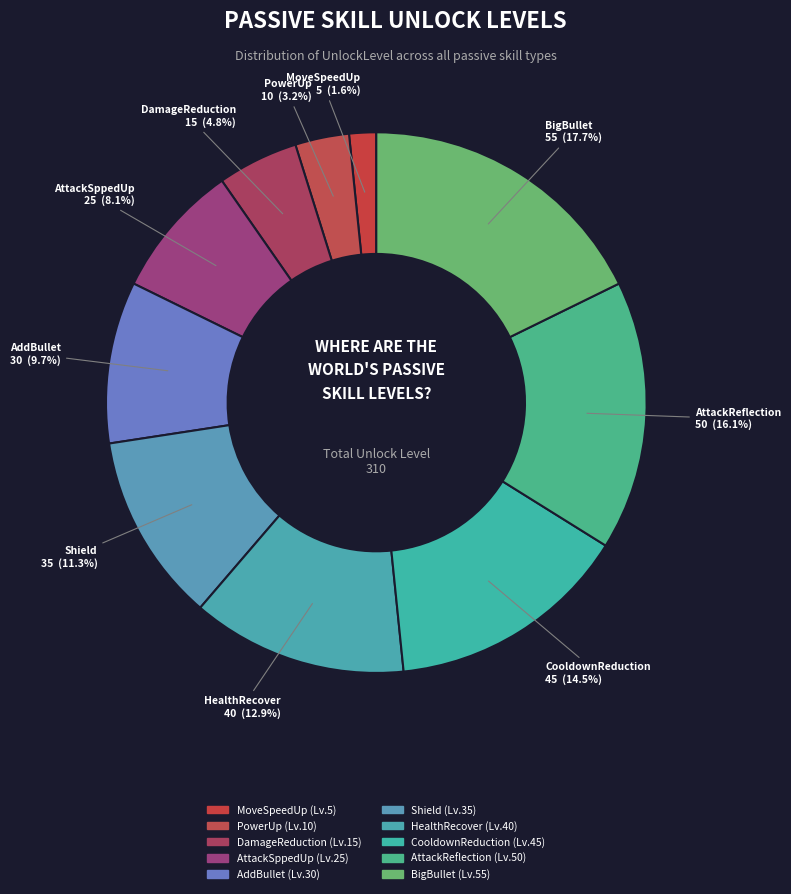

What is the smallest slice in the pie chart?

MoveSpeedUp